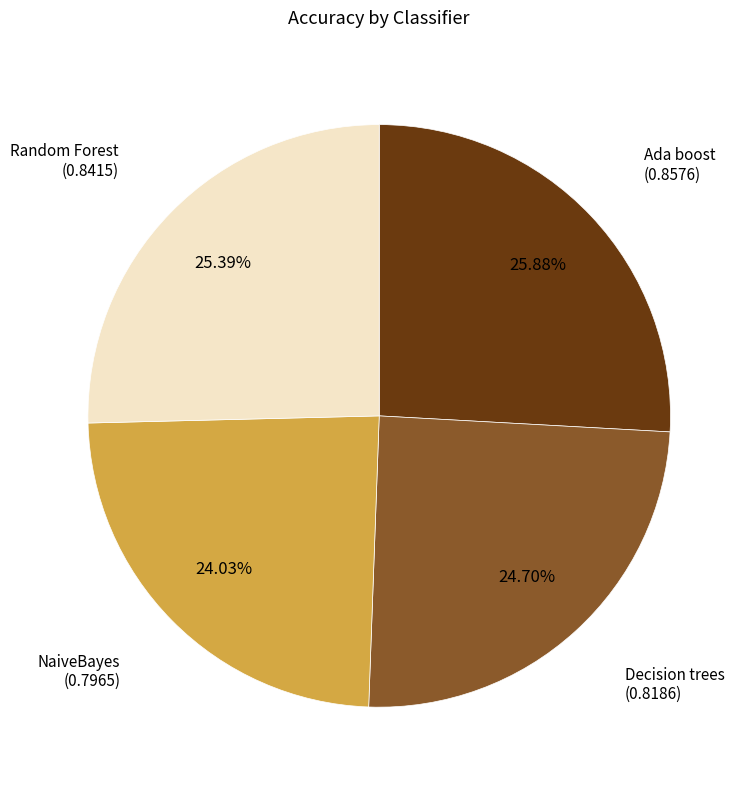

Is there any slice that represents more than half of the pie?

No